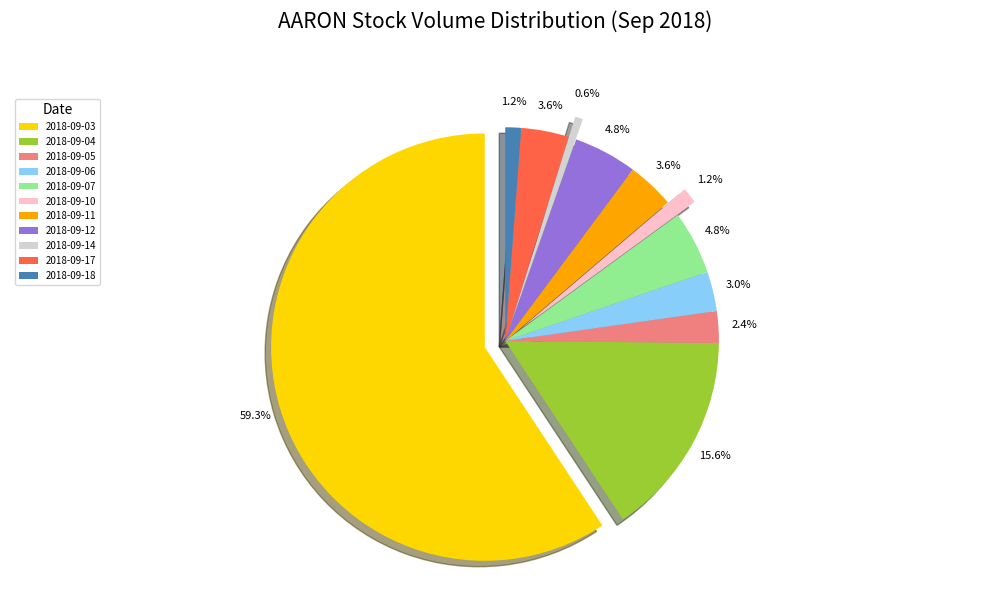

True or false: 2018-09-03 accounts for 71% of the total.

False